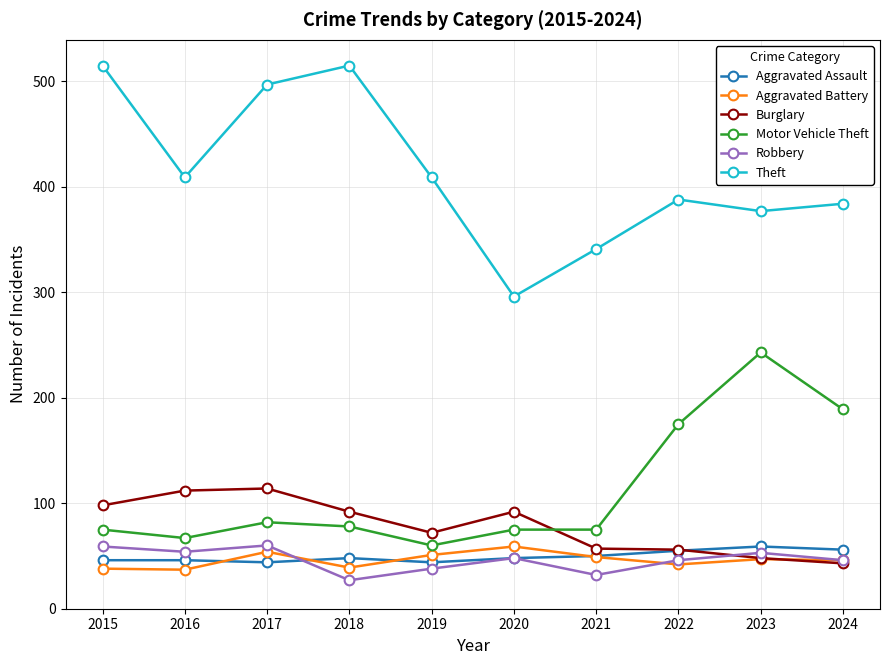

Does the chart have visible grid lines?

Yes